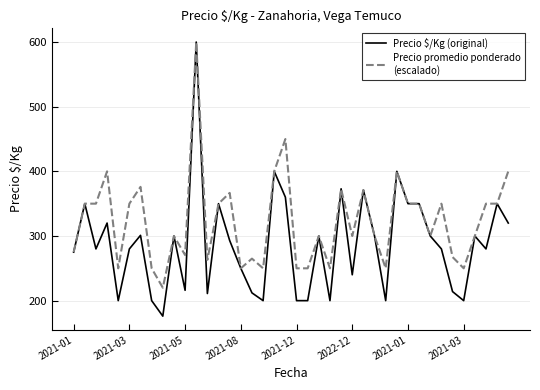

What is the greatest value displayed?

600.0